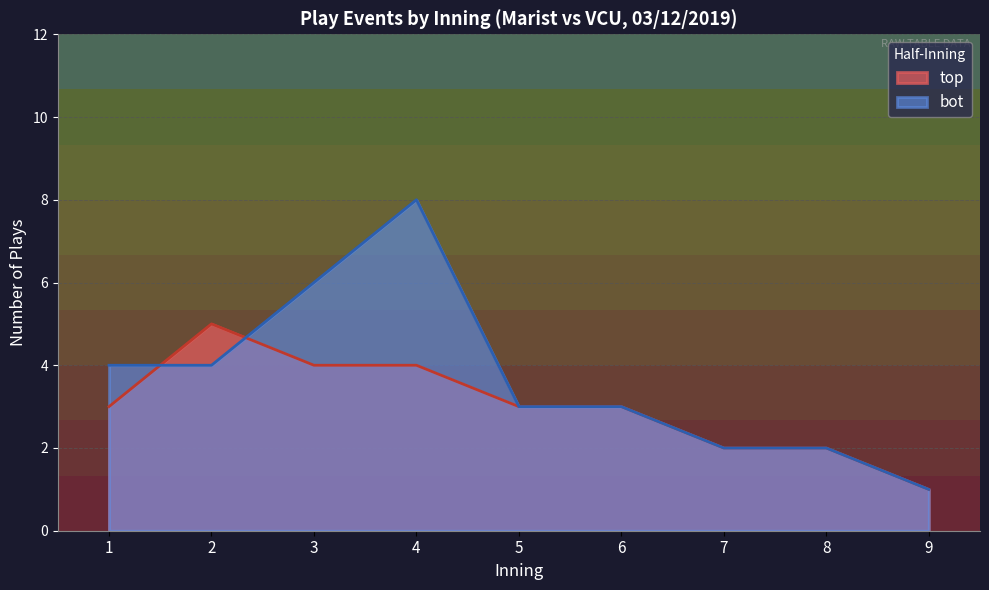

Which series has the widest spread of values?

bot